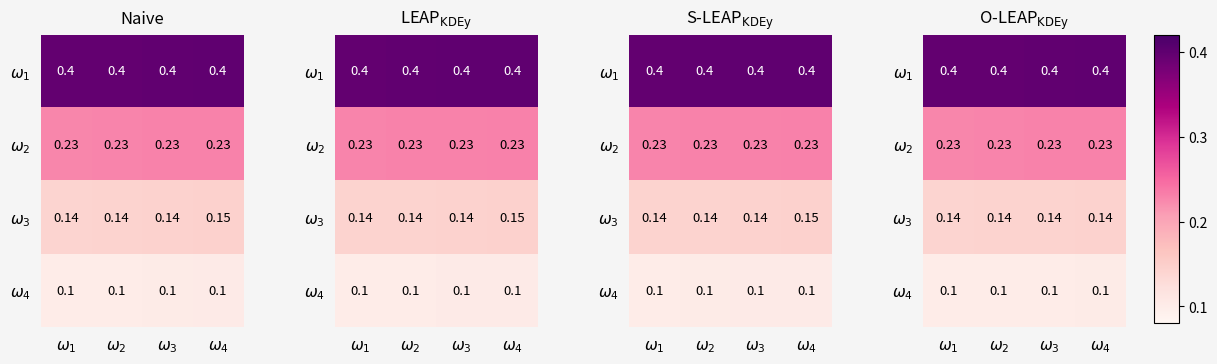

Is it true that $\omega_3$ equals 0.1 at $\omega_4$?

True